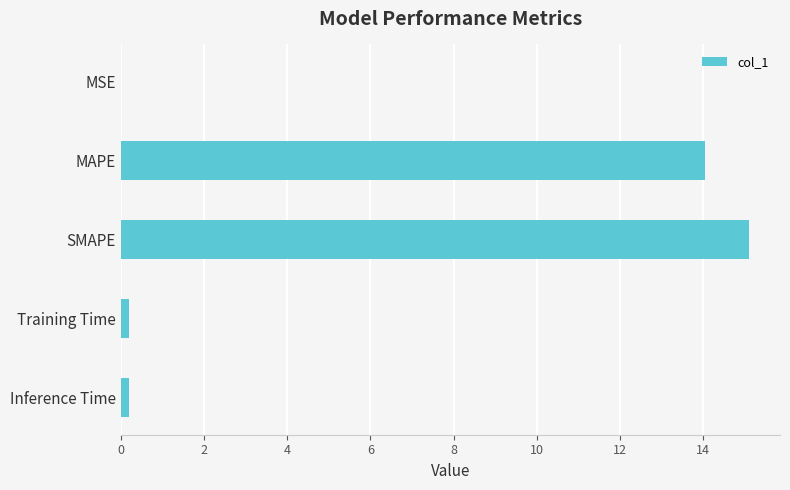

What is the maximum value shown in the chart?

15.1